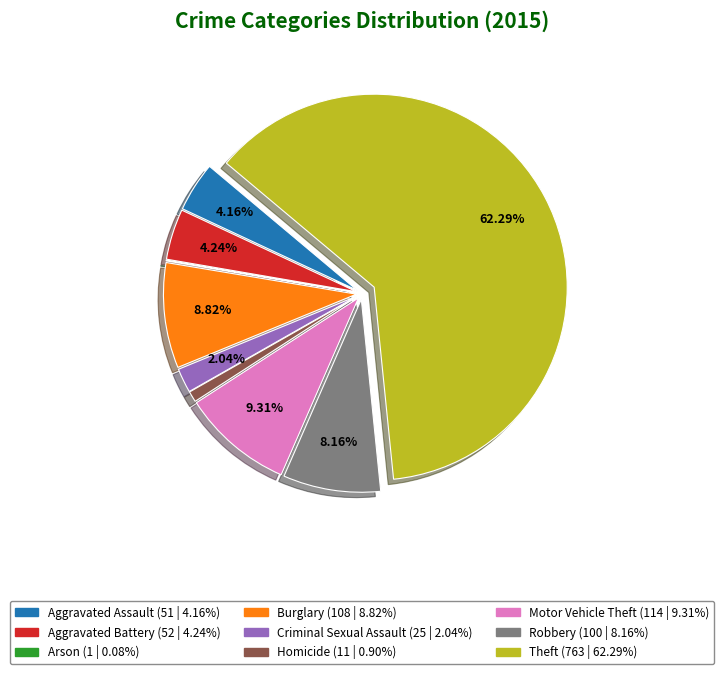

Does Theft account for over 50% of the chart?

Yes